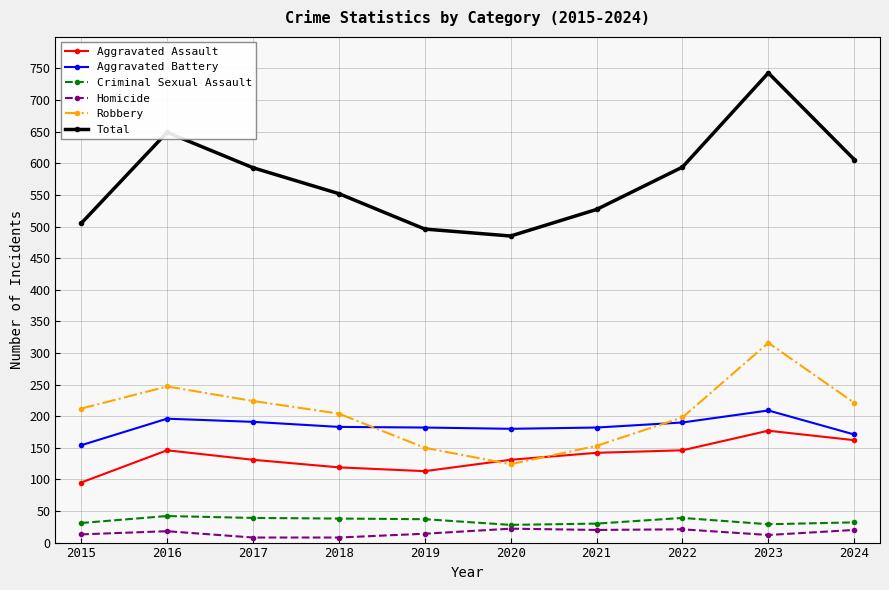

Is the value of Total at 2022 greater than the value of Robbery at 2019?

Yes